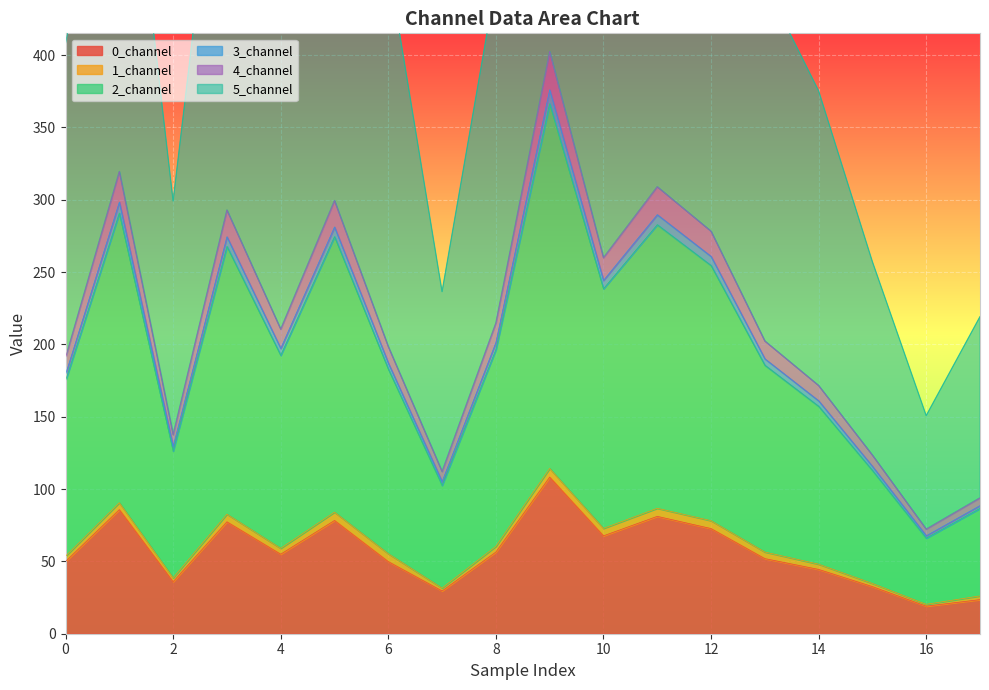

In 0_channel, how many points are lower than both neighbors (excluding endpoints)?

5